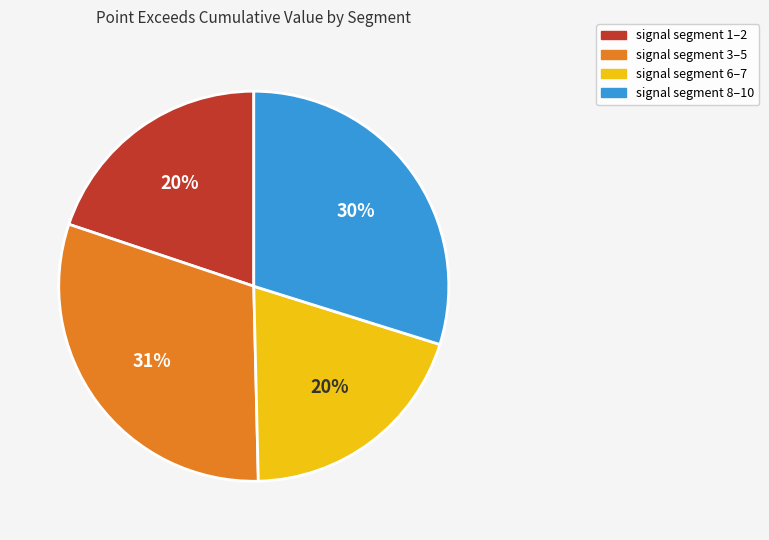

To the nearest percent, what is the average slice percentage?

25%